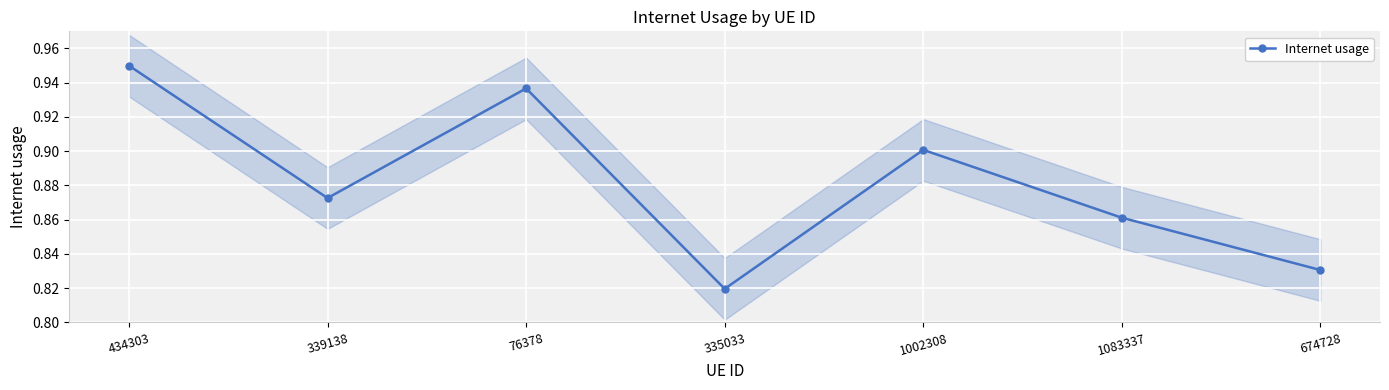

What is the label of the 7th point from the left?

674728